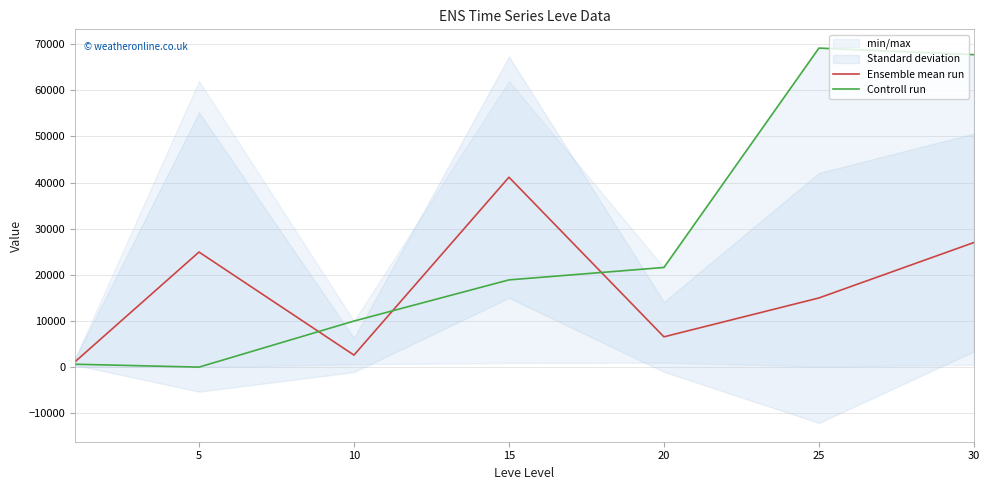

At which category is the sum across all series the highest?

30